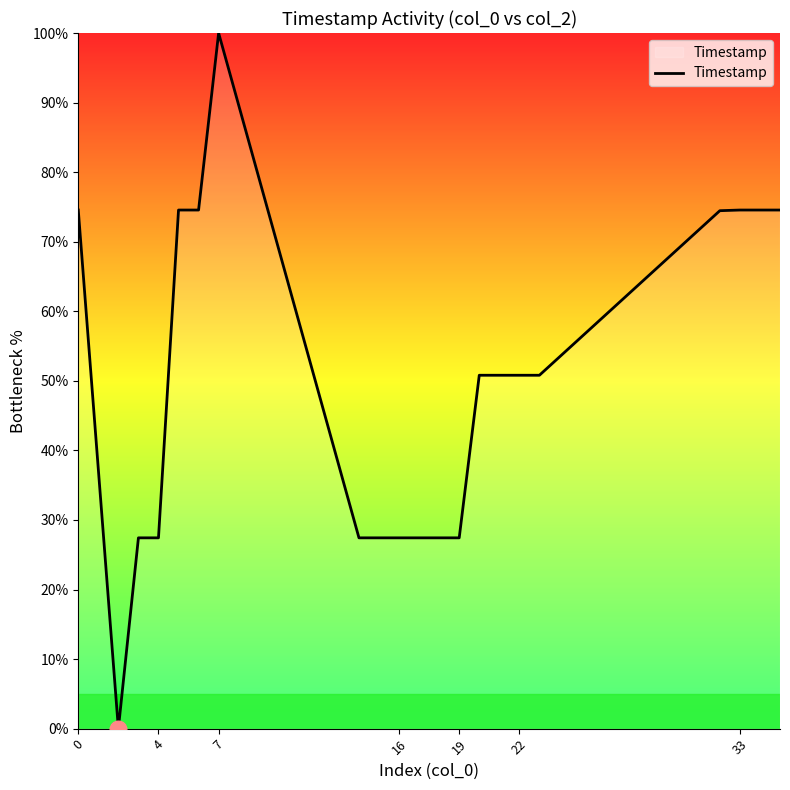

What is the maximum value shown in the chart?

100.0